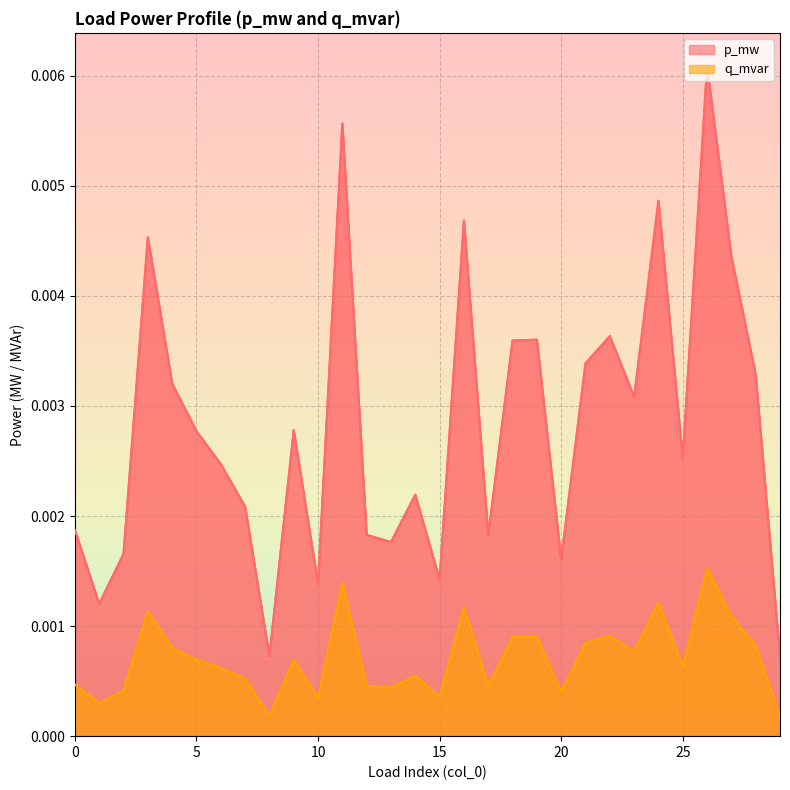

True or false: q_mvar and p_mw intersect in this chart.

False